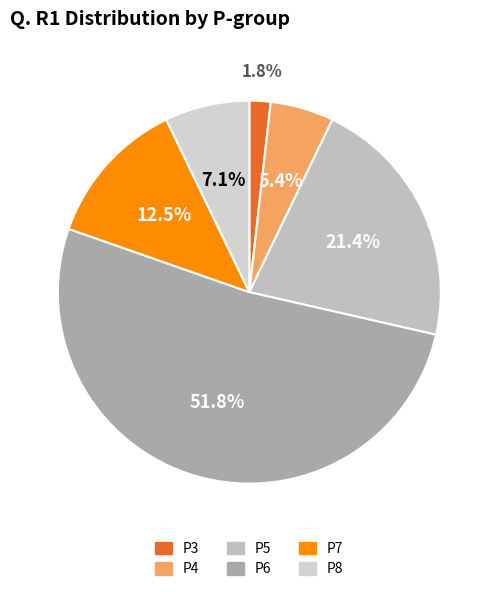

Rank the categories by value from highest to lowest.

P6, P5, P7, P8, P4, P3